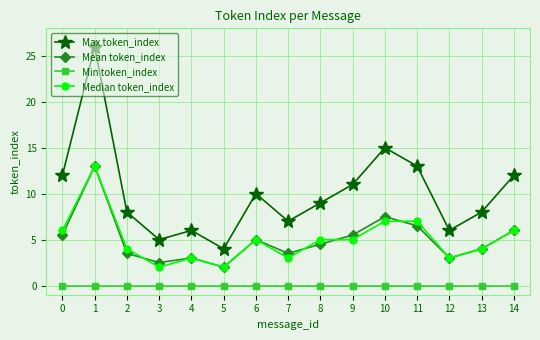

True or false: Max token_index and Median token_index intersect in this chart.

False